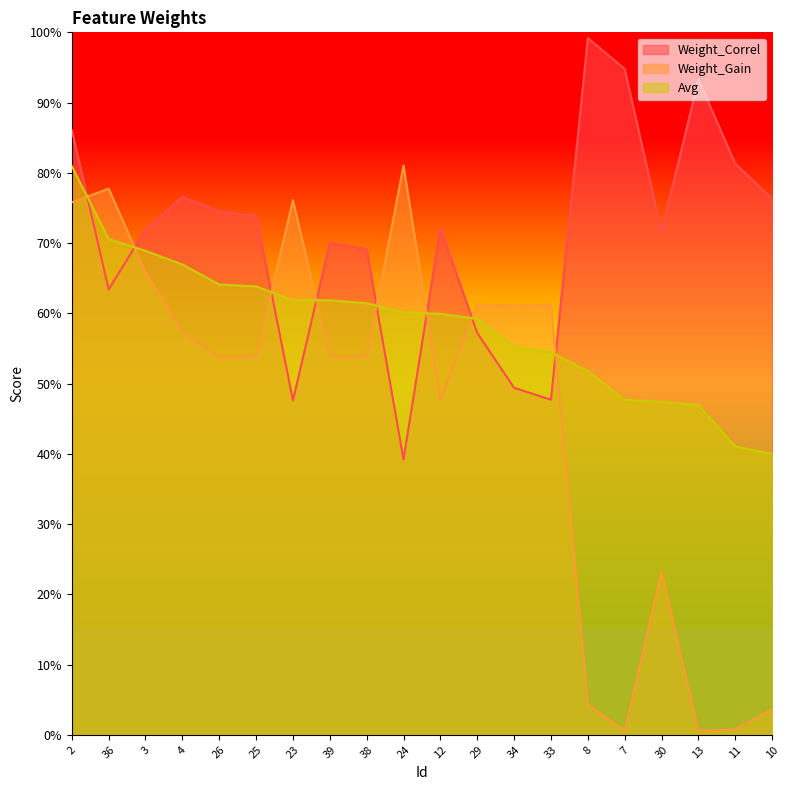

Rank the series by their average value, from highest to lowest.

Weight_Correl, Avg, Weight_Gain